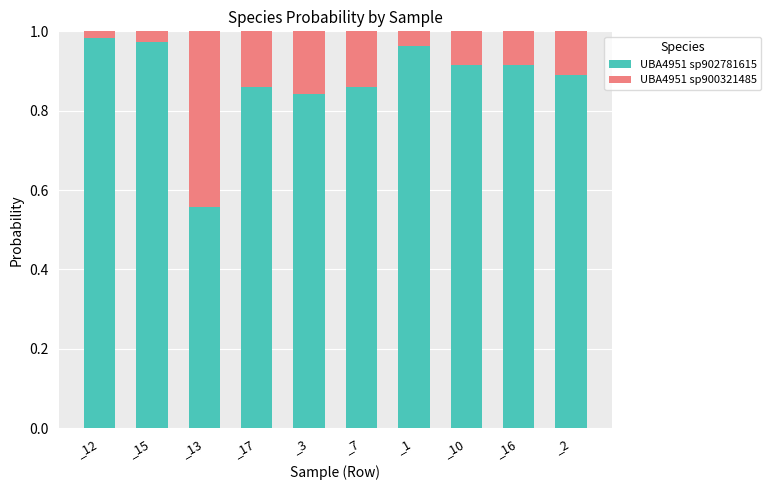

Is it true that UBA4951 sp902781615 equals 0.5 at _17?

False